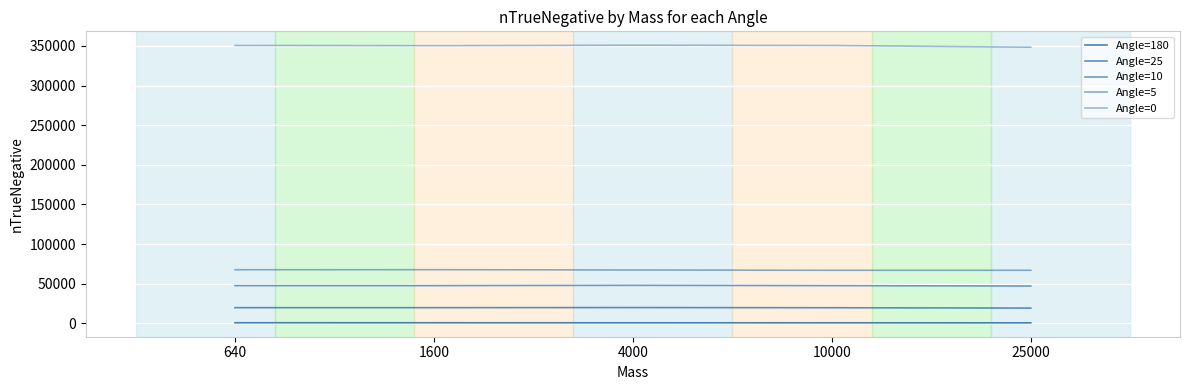

How many lines are shown in the chart?

5